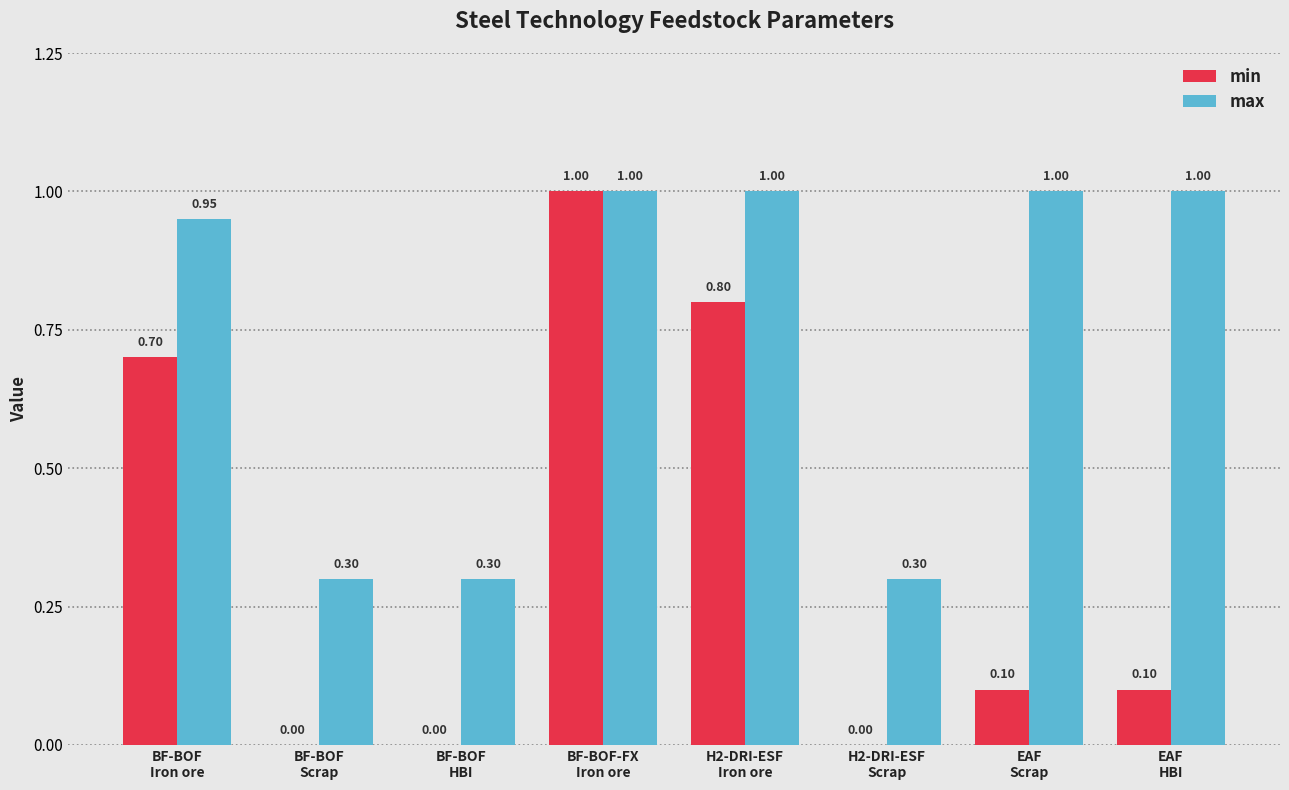

Which series has the largest total across all categories?

max